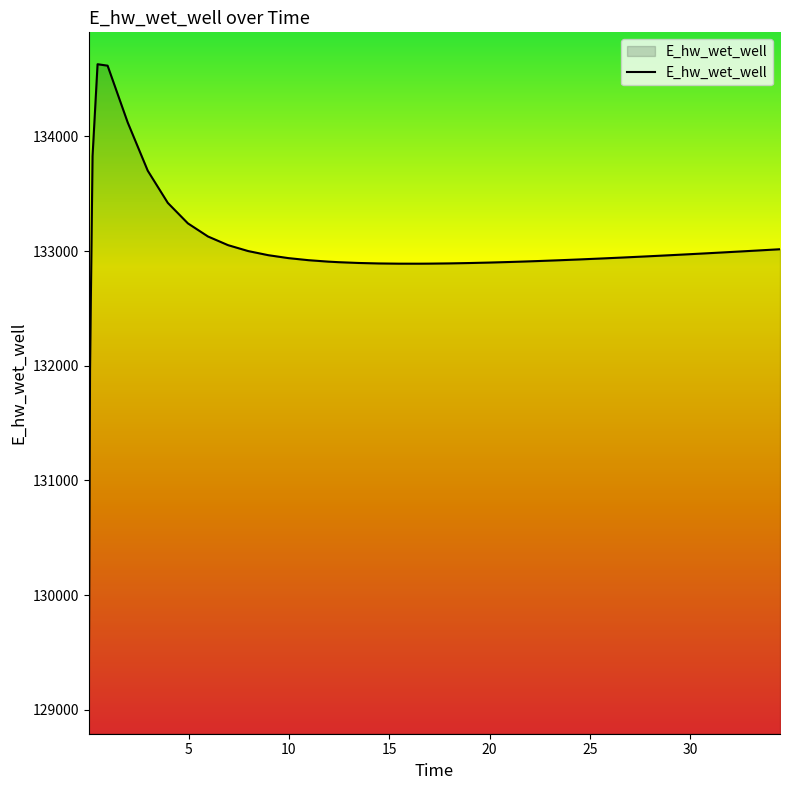

What is the difference between the maximum and minimum values?

5557.9